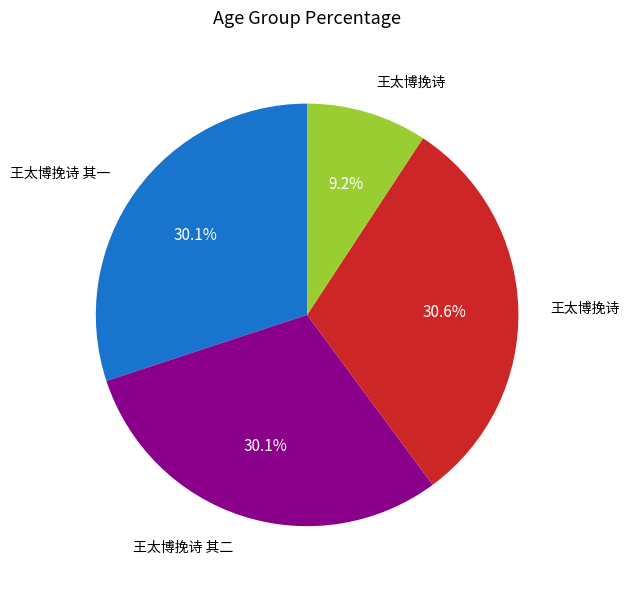

Is there a majority slice in this chart?

No